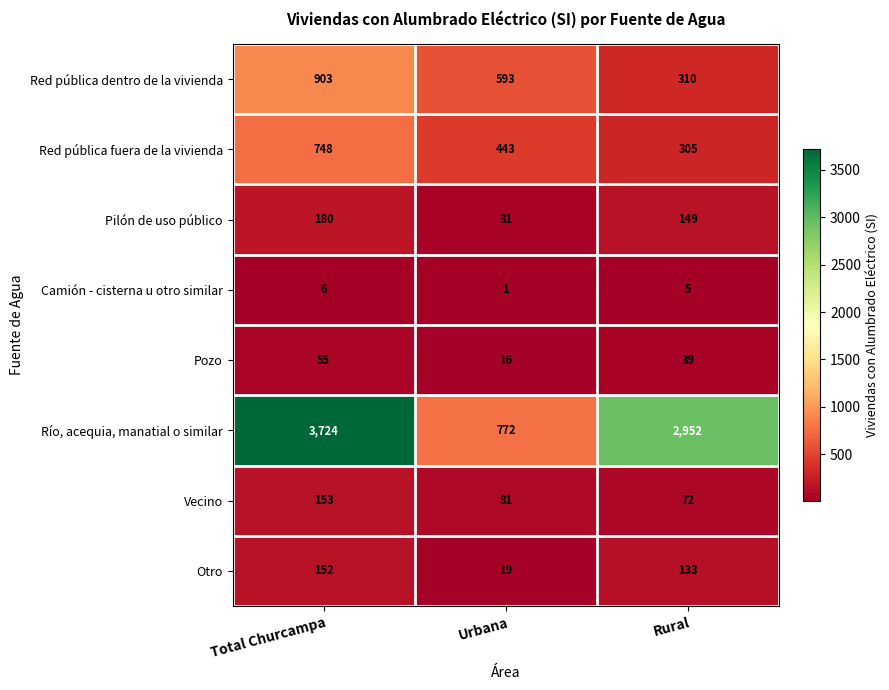

What is the difference between the second highest and minimum values in the Pilón de uso público series?

118